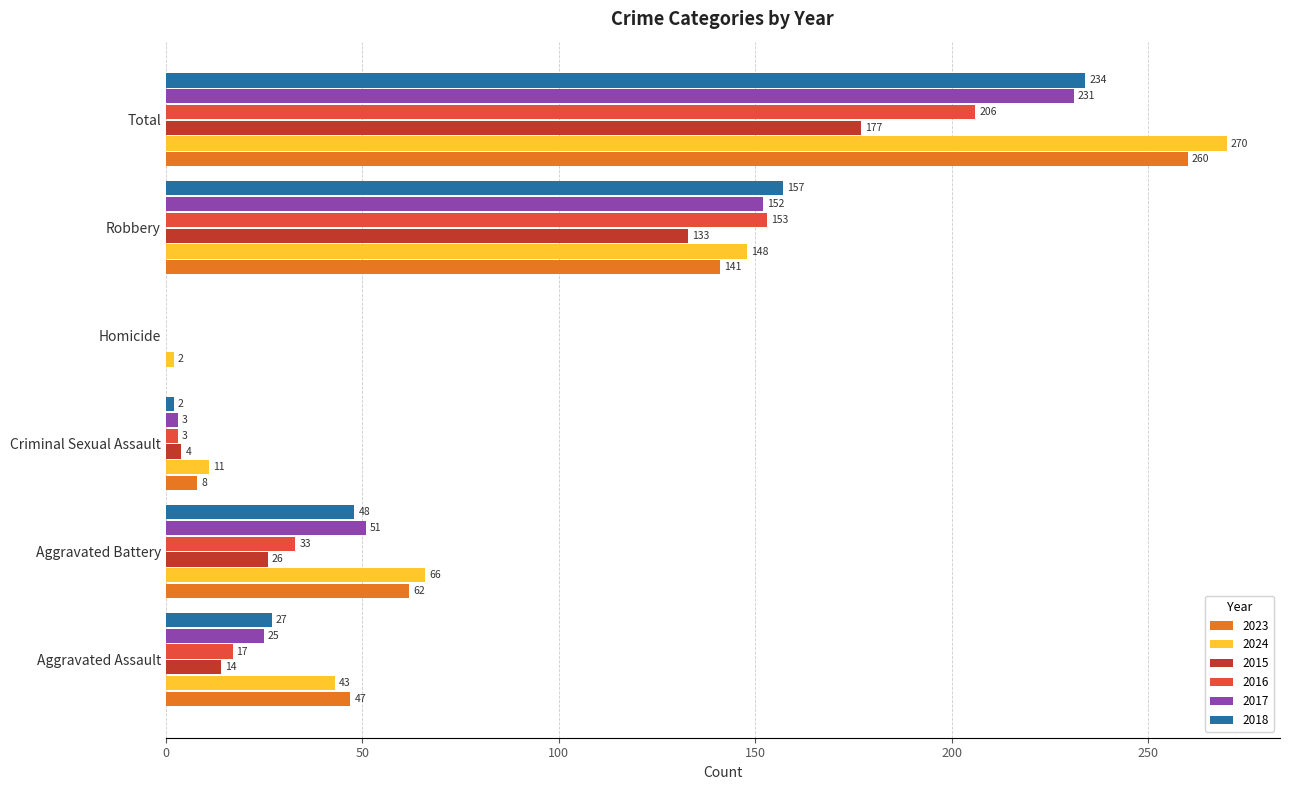

What is the sum of all 2015 values?

354